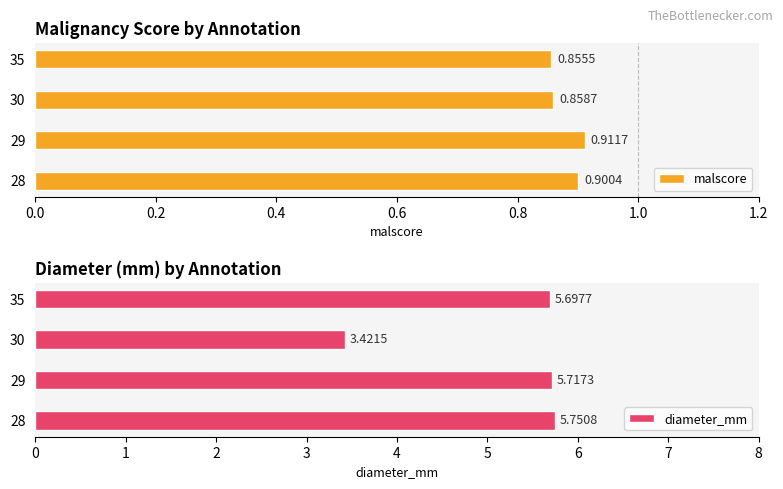

How many data points in diameter_mm are above 5?

3